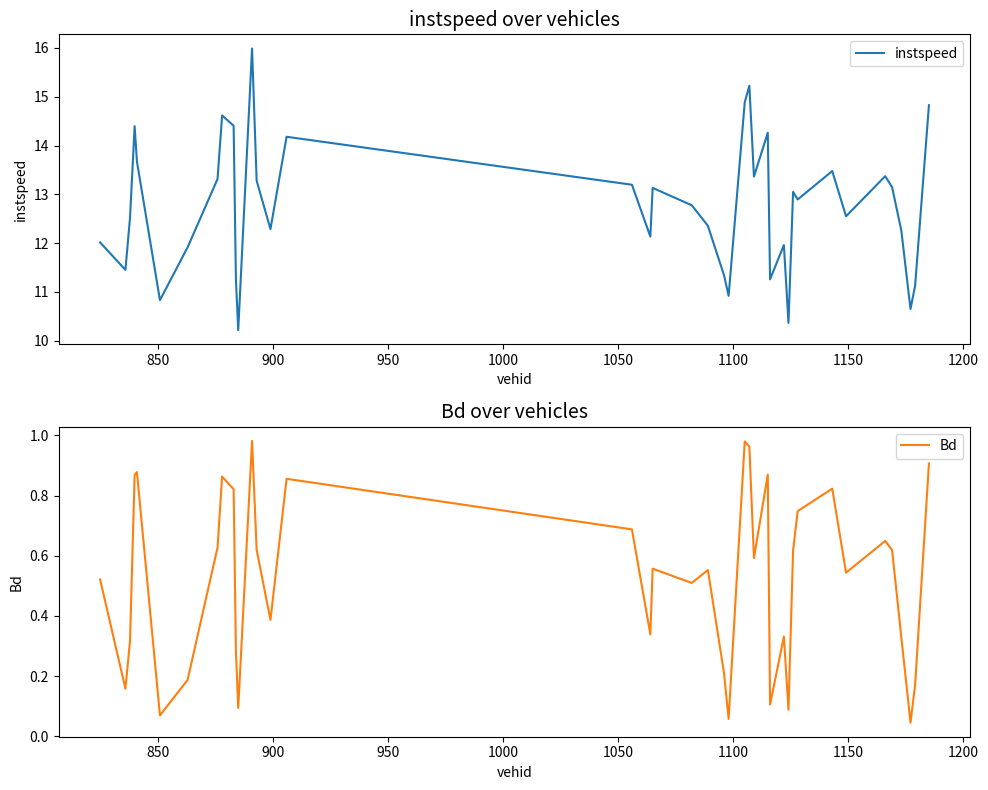

What is the maximum value shown in the chart?

16.0